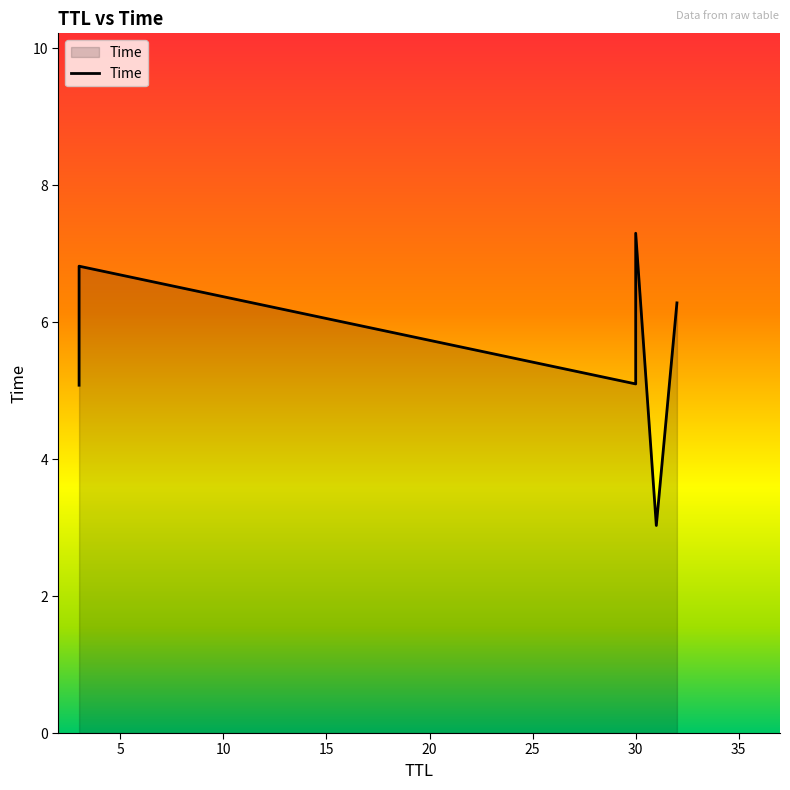

Approximately how many times larger is the value at 31 compared to 30?

0.4